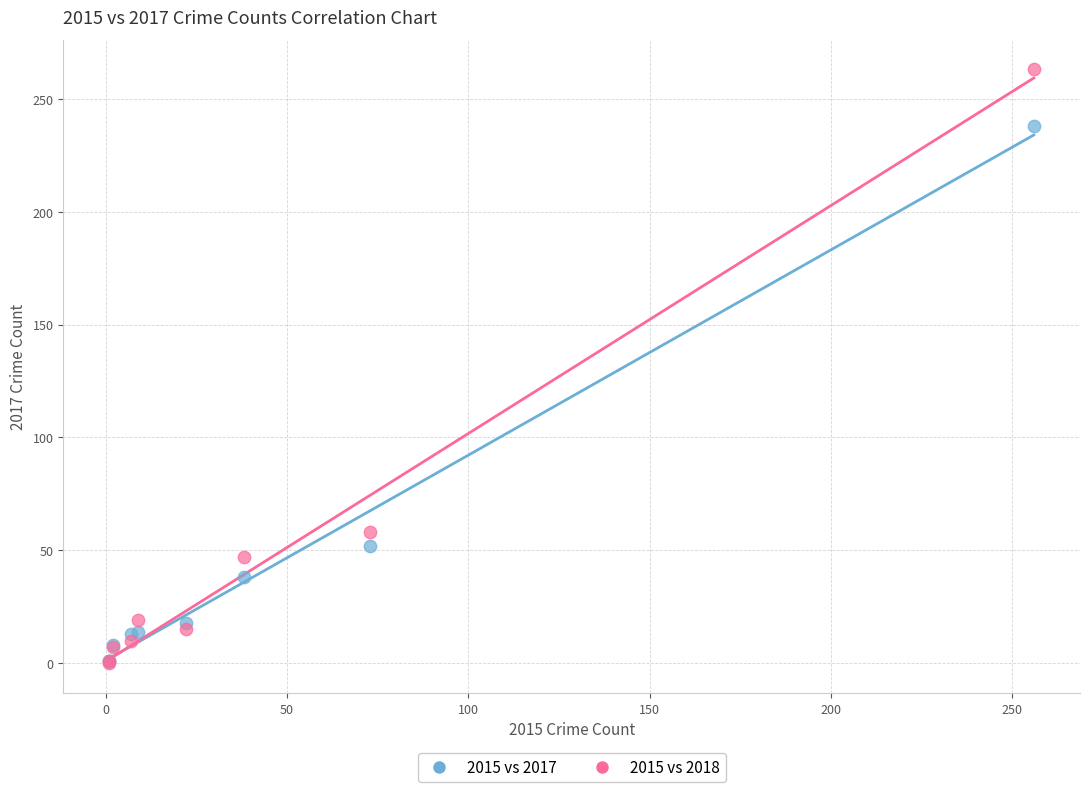

Across all series, what Y value is closest to 131?

58